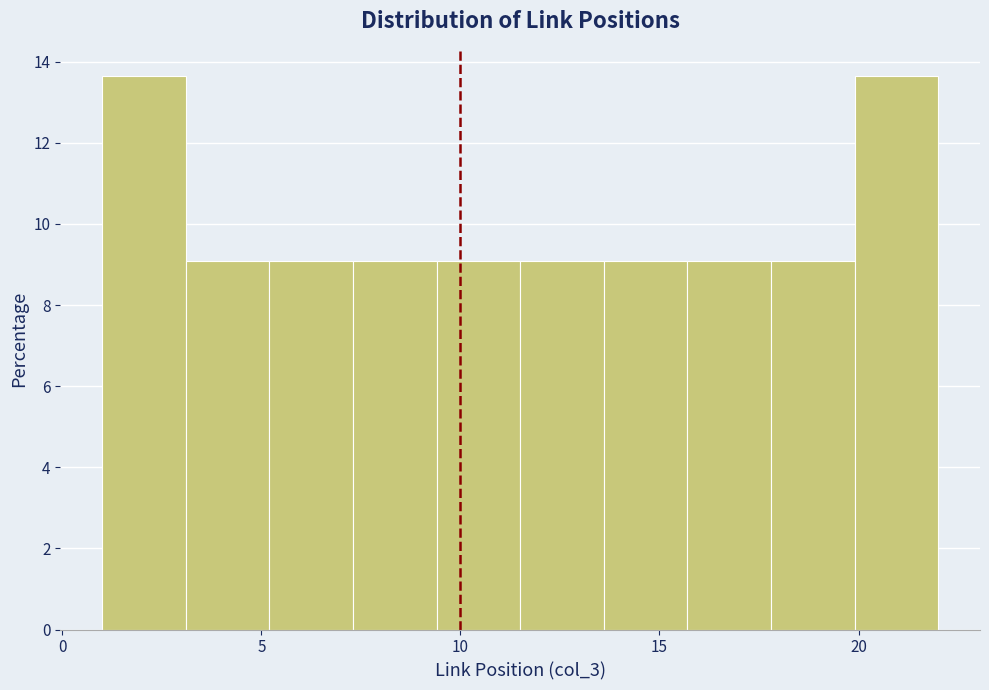

Reading left to right, list every bar in this chart as the range it spans on the x-axis followed by its height. Neither the bar edges nor the heights are printed on the chart, so give them approximately, as read against the axes.

1.0 to 3.1: 13.6
3.1 to 5.2: 9.0
5.2 to 7.3: 9.0
7.3 to 9.4: 9.0
9.4 to 11.5: 9.0
11.5 to 13.6: 9.0
13.6 to 15.7: 9.0
15.7 to 17.8: 9.0
17.8 to 19.9: 9.0
19.9 to 22.0: 13.6